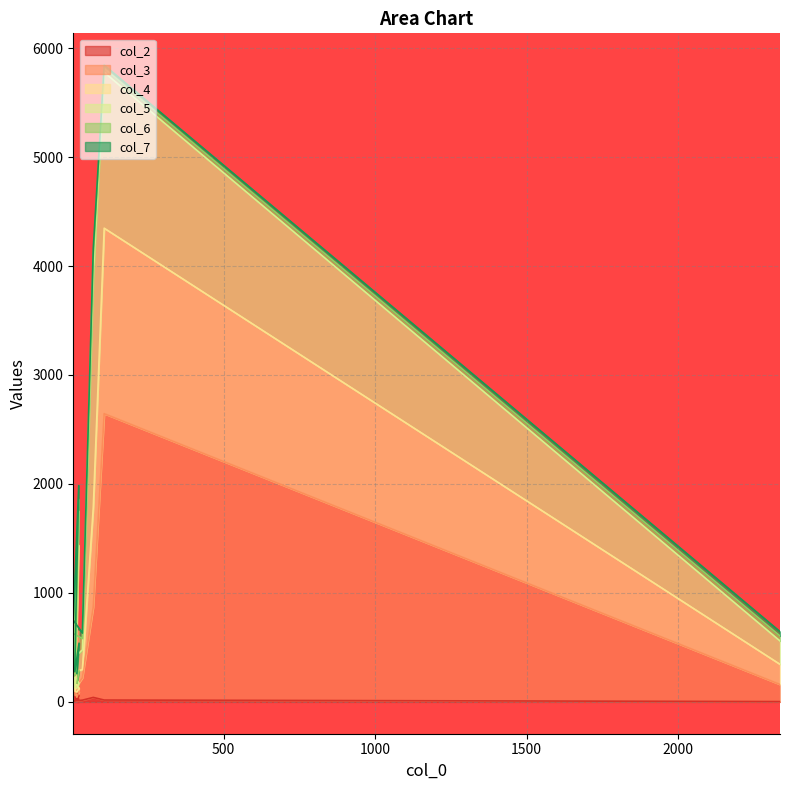

True or false: col_3 has a value of 649 at 22.

True